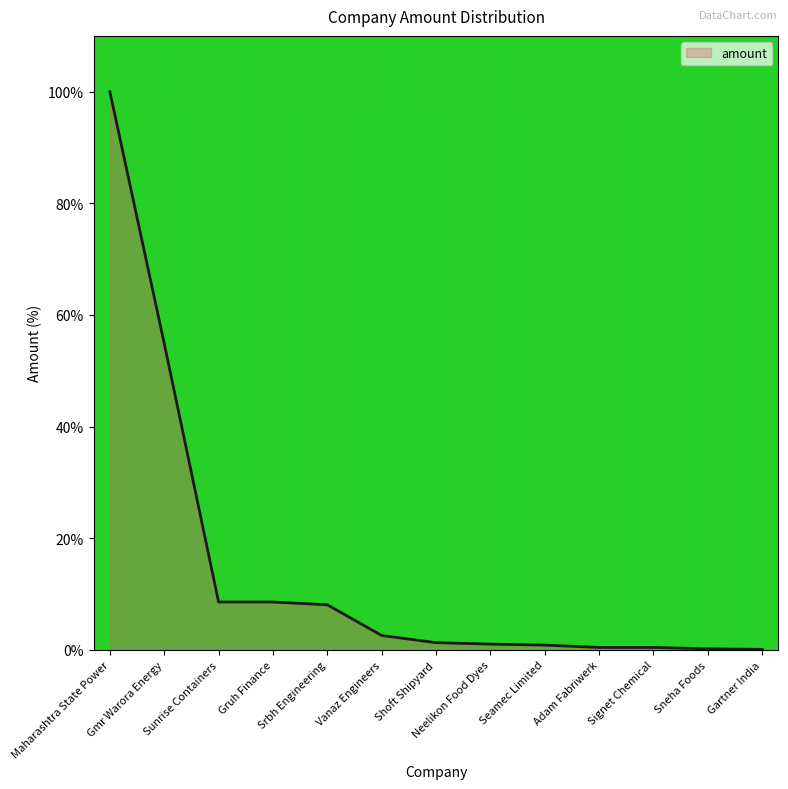

What position from the left is Srbh Engineering?

5